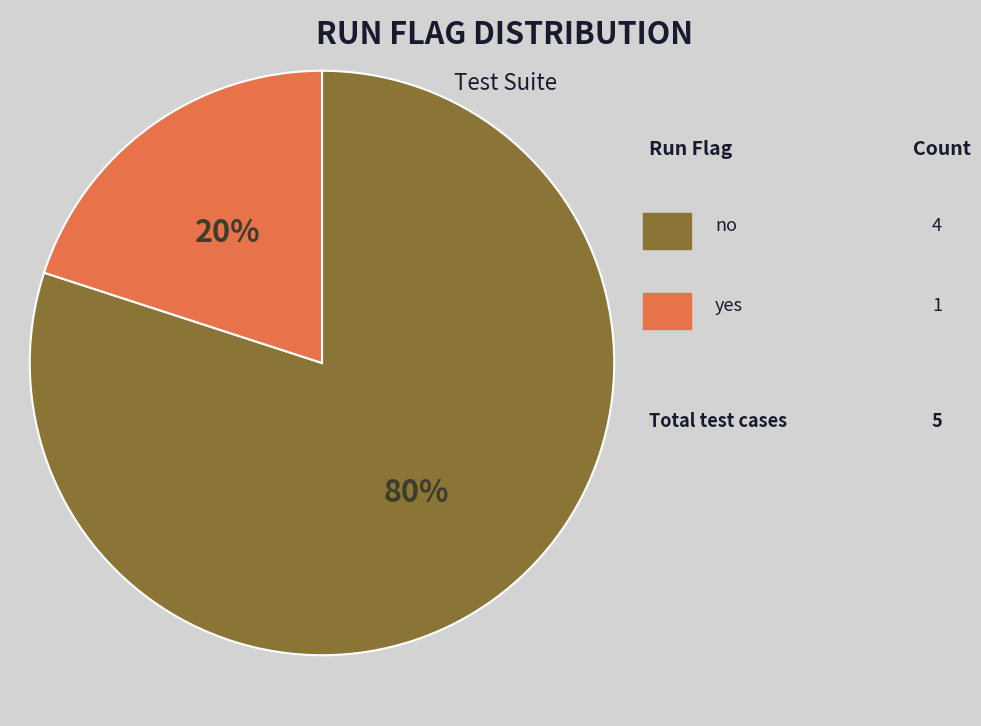

Count the number of slices in the pie.

2